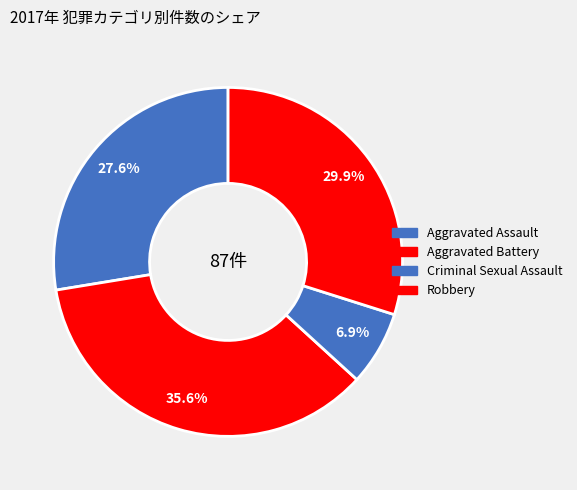

How many slices are in this pie chart?

4